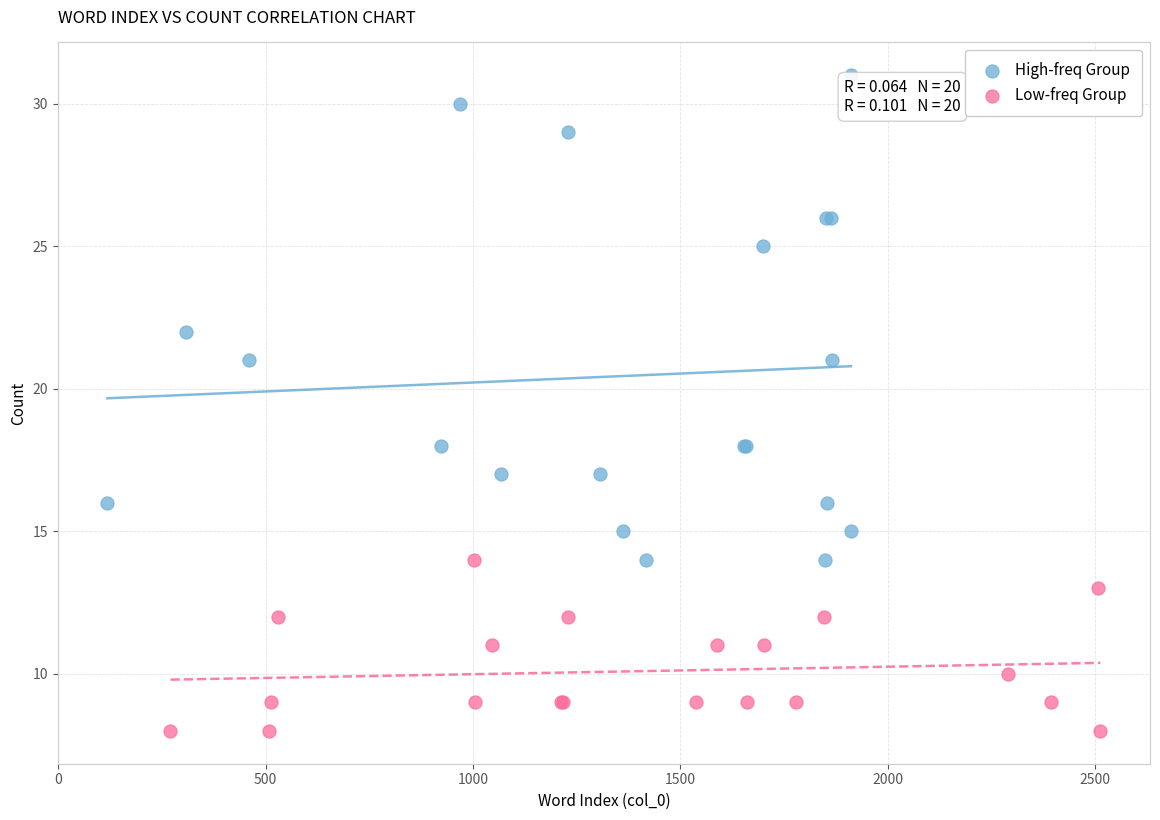

Which series reaches the minimum Y coordinate?

Low-freq Group